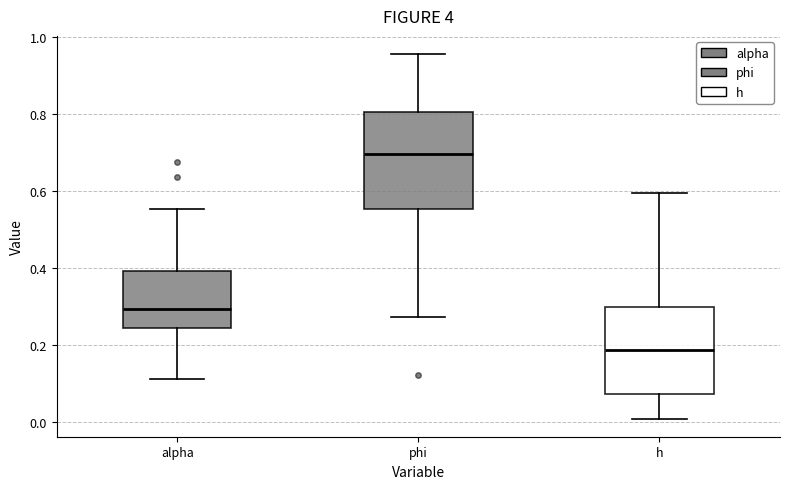

Where does the upper whisker of the box for alpha end on the y-axis? The values are not printed on the chart, so give them approximately, as read against the axis.

0.56